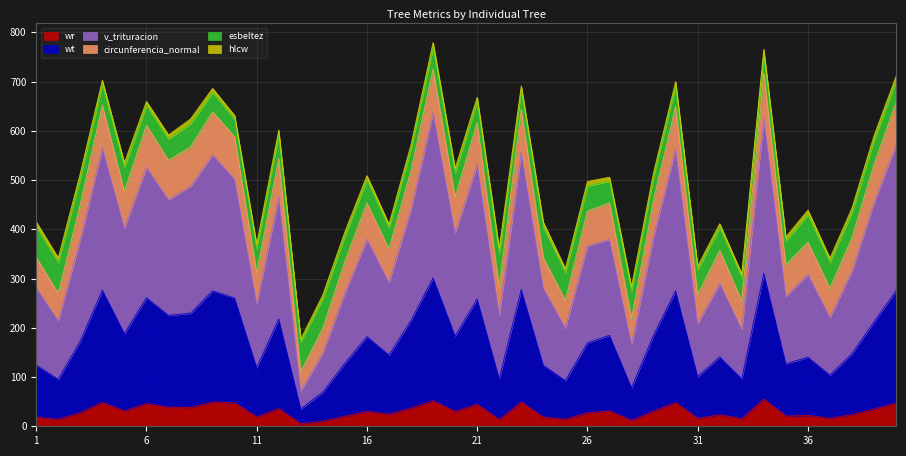

True or false: circunferencia_normal and v_trituracion intersect in this chart.

False